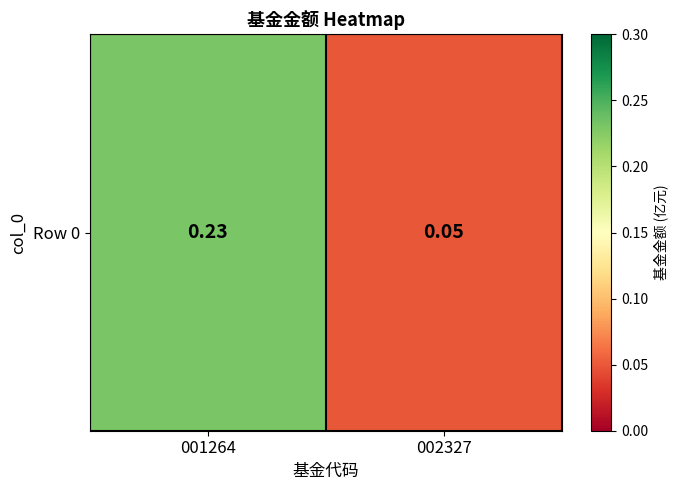

List the labels in order of value, smallest first.

002327, 001264